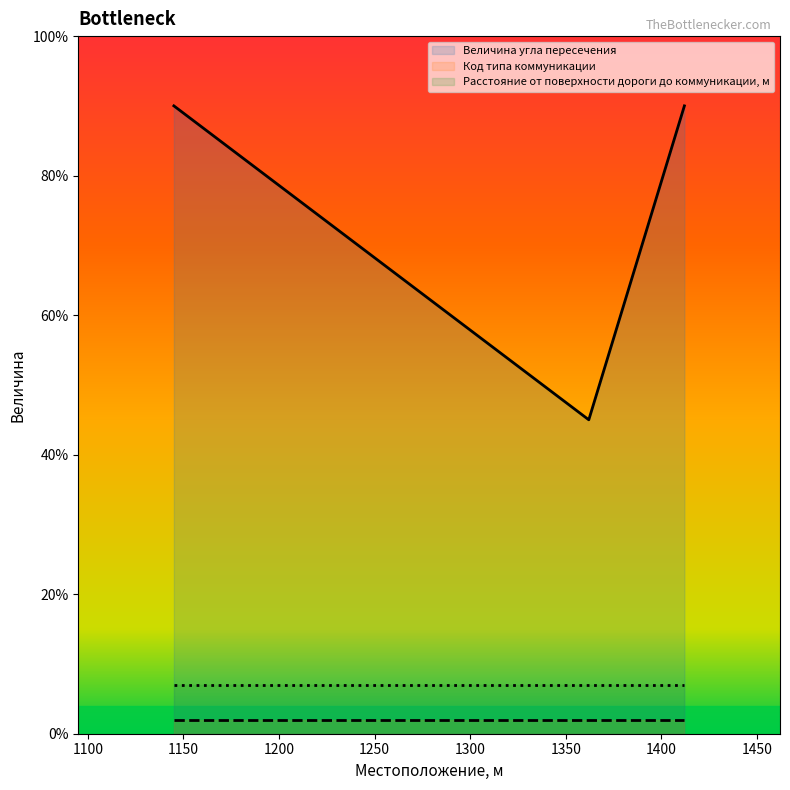

Which has a higher value, 1145 or 1362?

1145